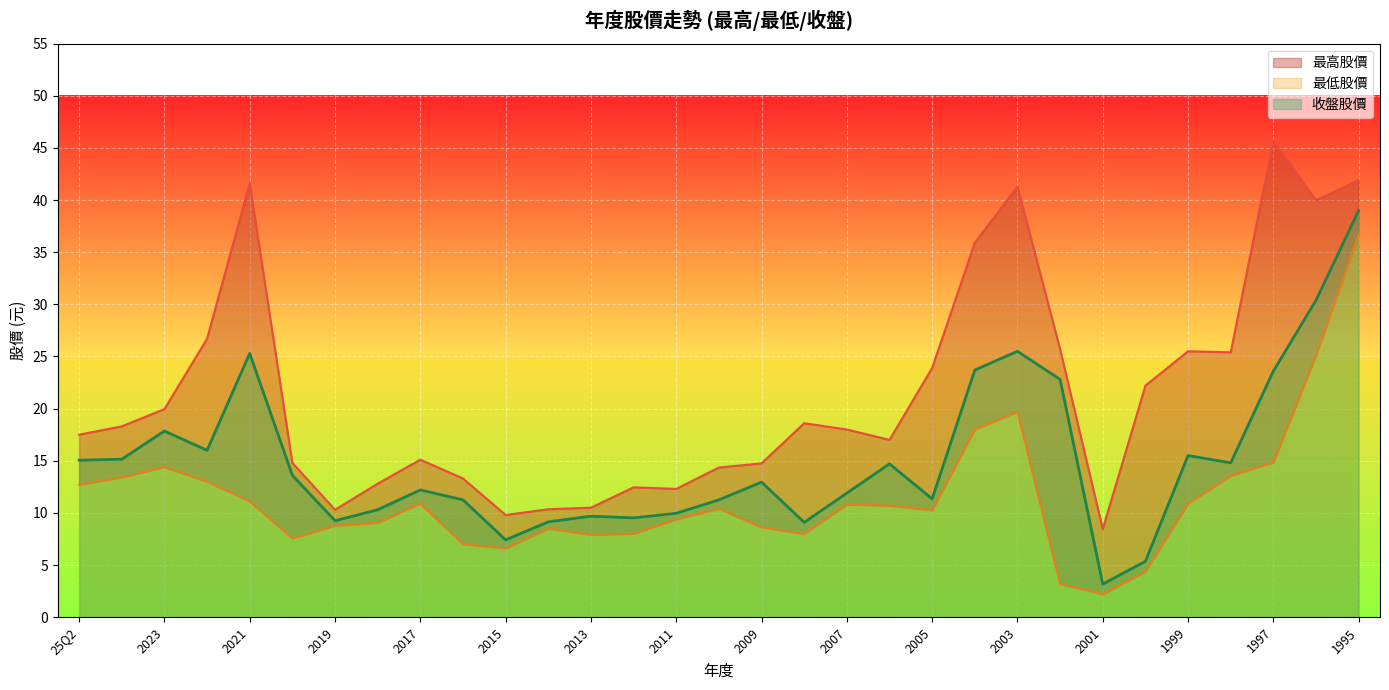

True or false: 收盤股價 and 最低股價 intersect in this chart.

False